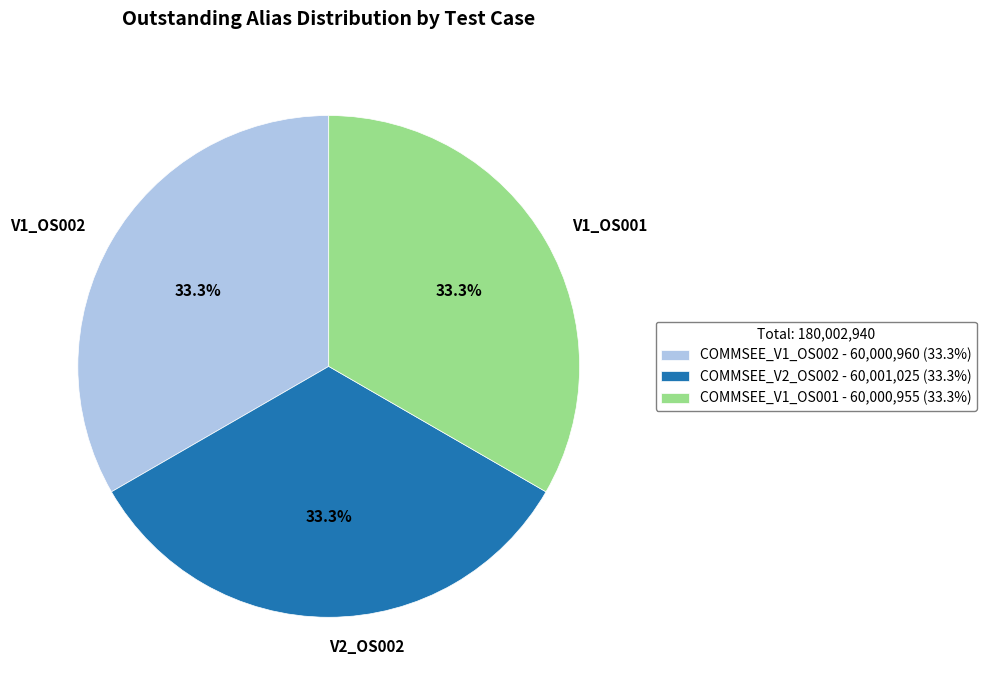

Combined, do COMMSEE_V1_OS001 and COMMSEE_V2_OS002 account for over 50%?

Yes